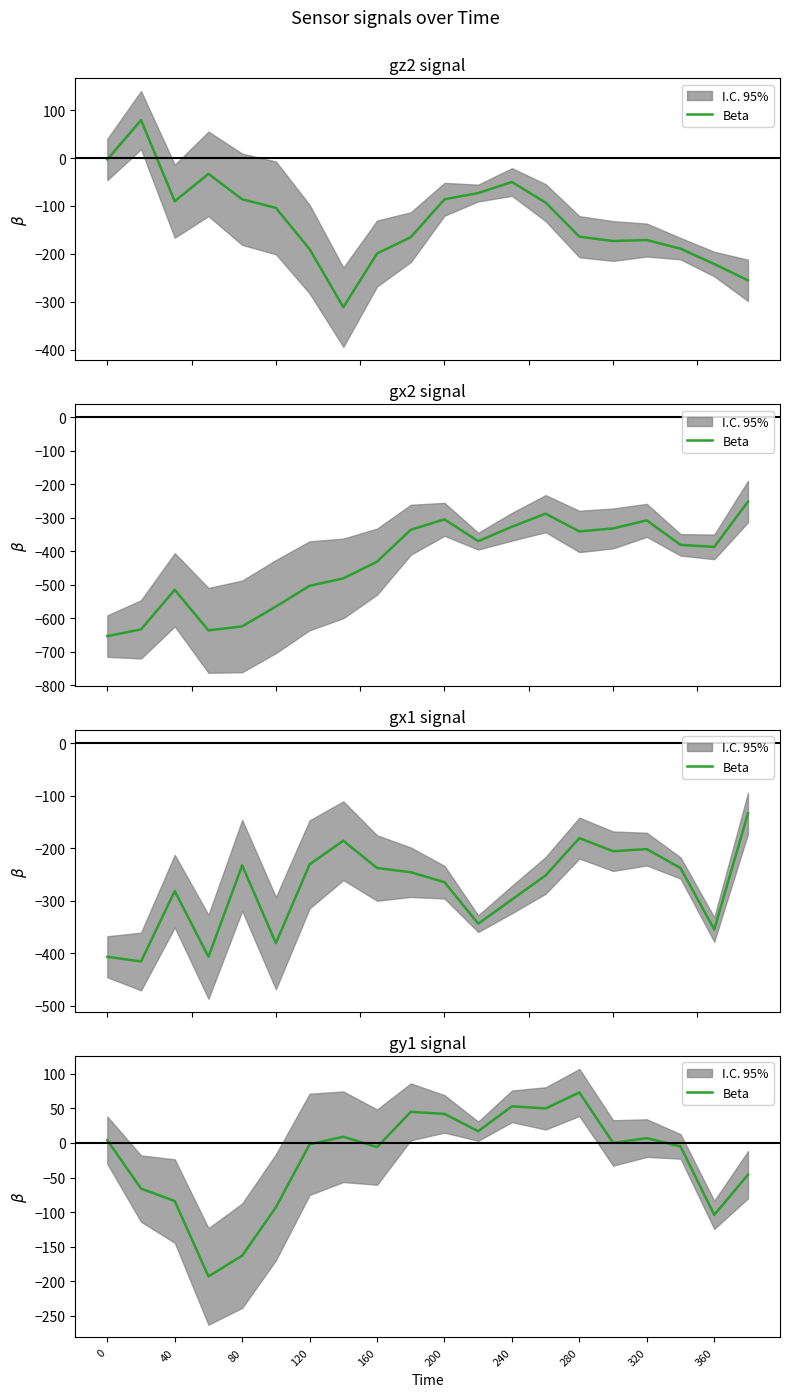

How many lines are shown in the chart?

1